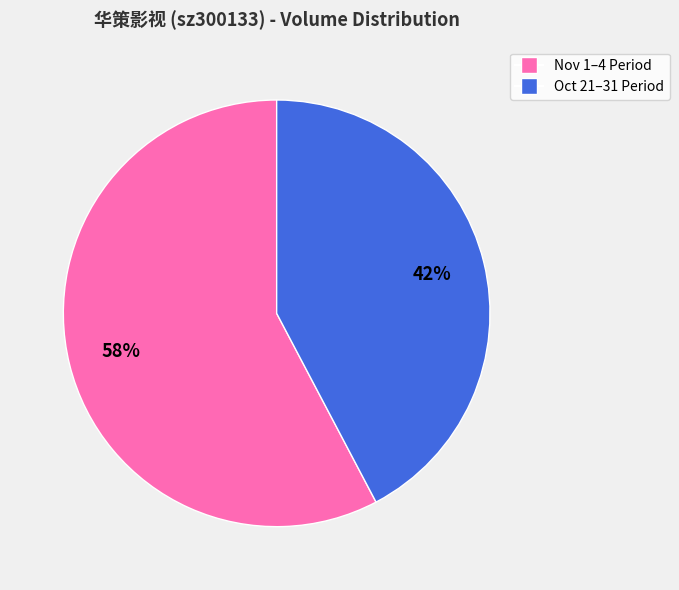

To the nearest percent, what is the average slice percentage?

50%